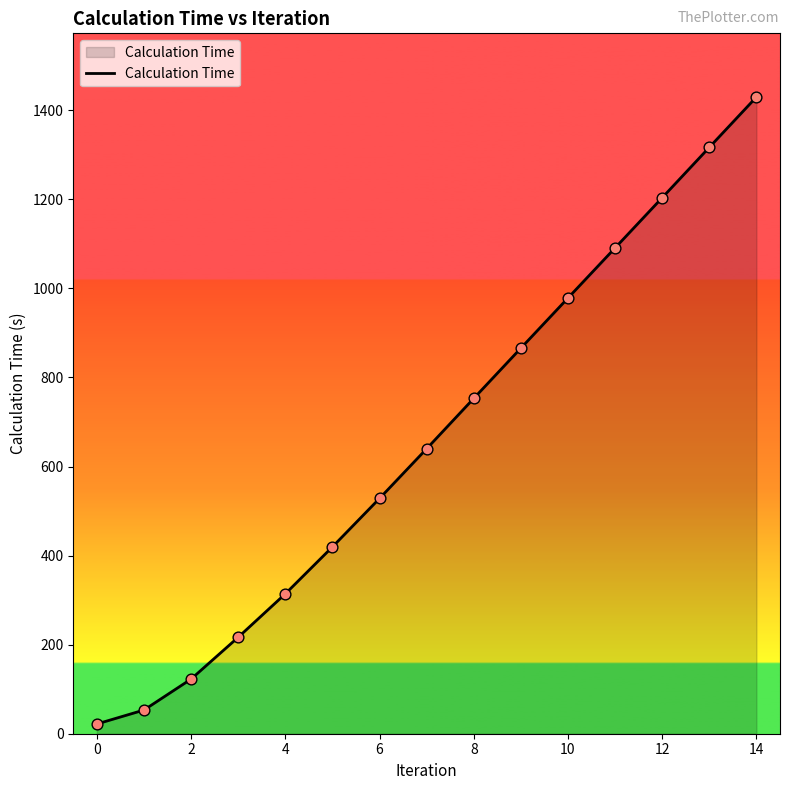

What is the maximum value shown in the chart?

1429.8